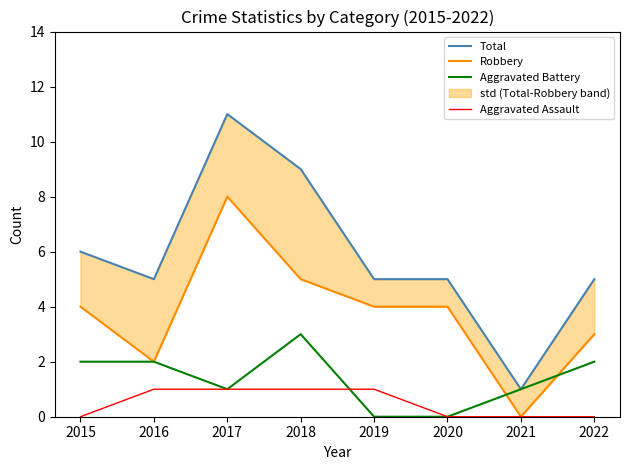

How many values in Aggravated Battery are above zero?

6